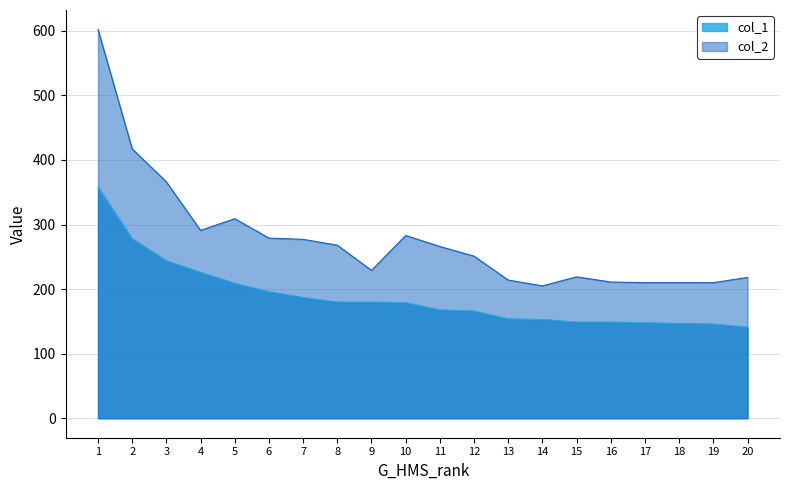

What is the difference between the highest and lowest values at 10?

104